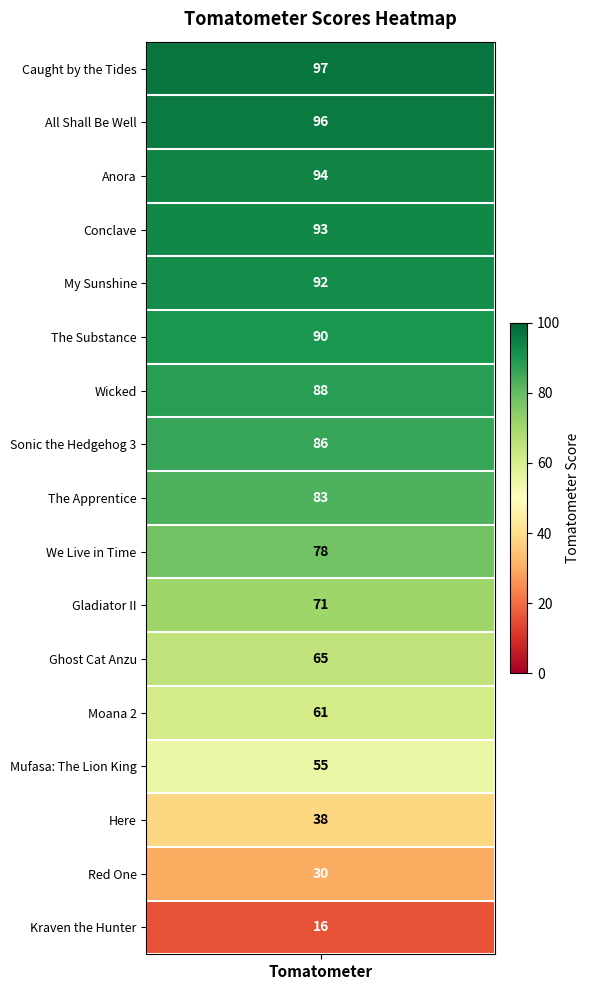

What is the difference between the second highest and minimum values?

80